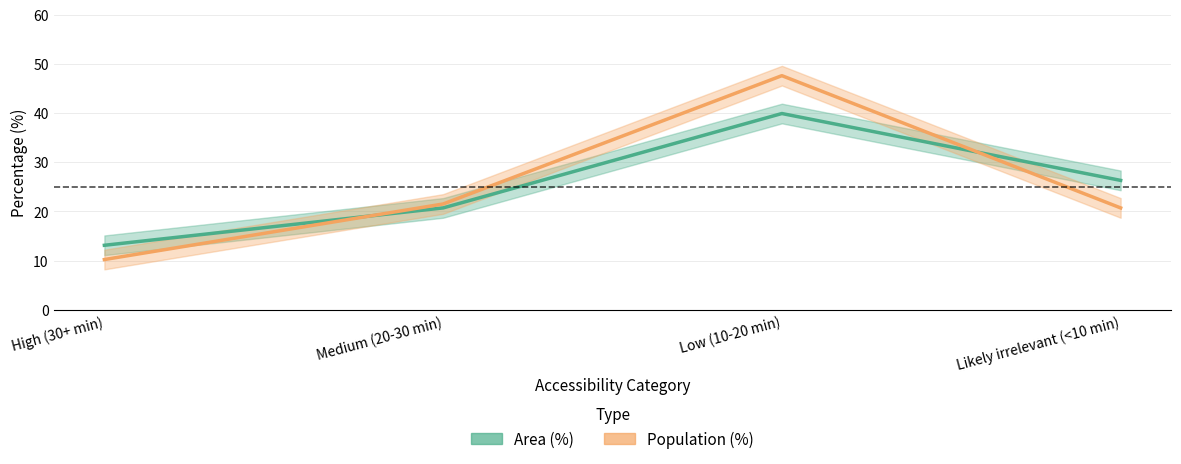

Does the chart display data point markers on the line(s)?

No